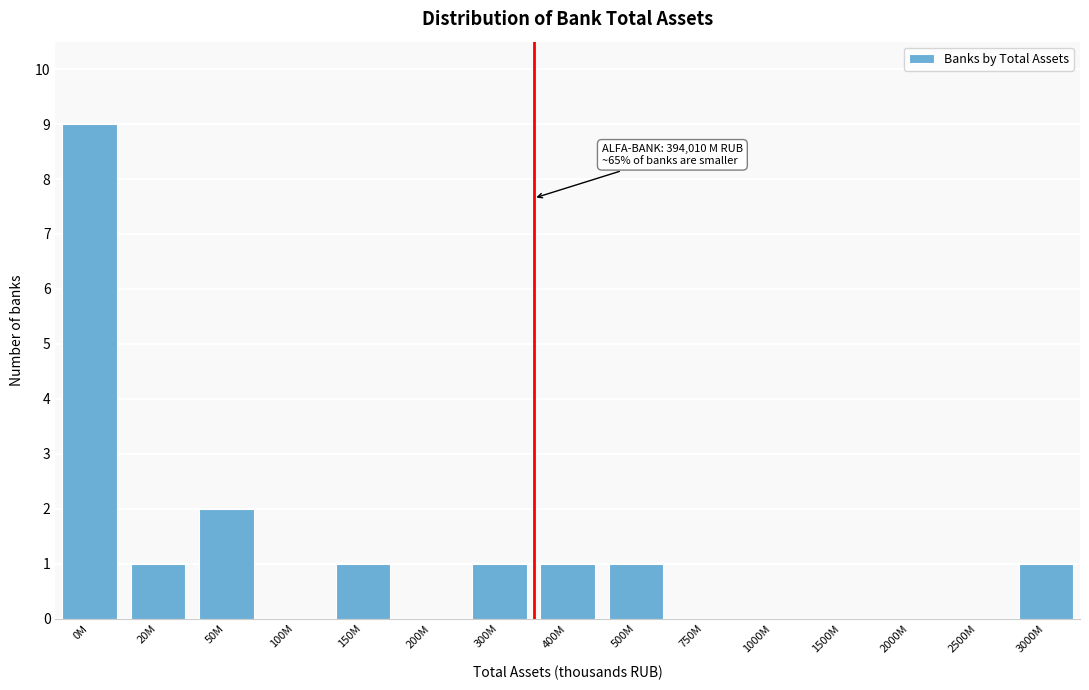

Reading right to left, list all the values displayed in this chart.

3000M=1	2500M=0	2000M=0	1500M=0	1000M=0	750M=0	500M=1	400M=1	300M=1	200M=0	150M=1	100M=0	50M=2	20M=1	0M=9